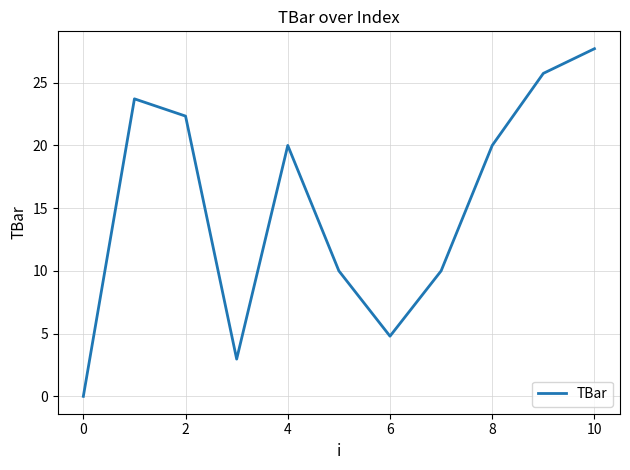

What is the maximum value shown in the chart?

27.7